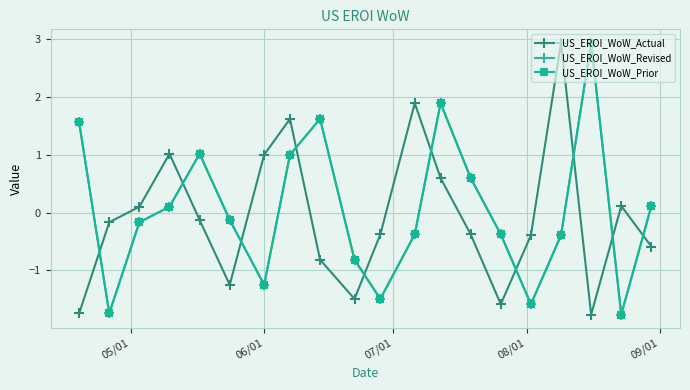

How many negative values does the US_EROI_WoW_Actual series have?

12